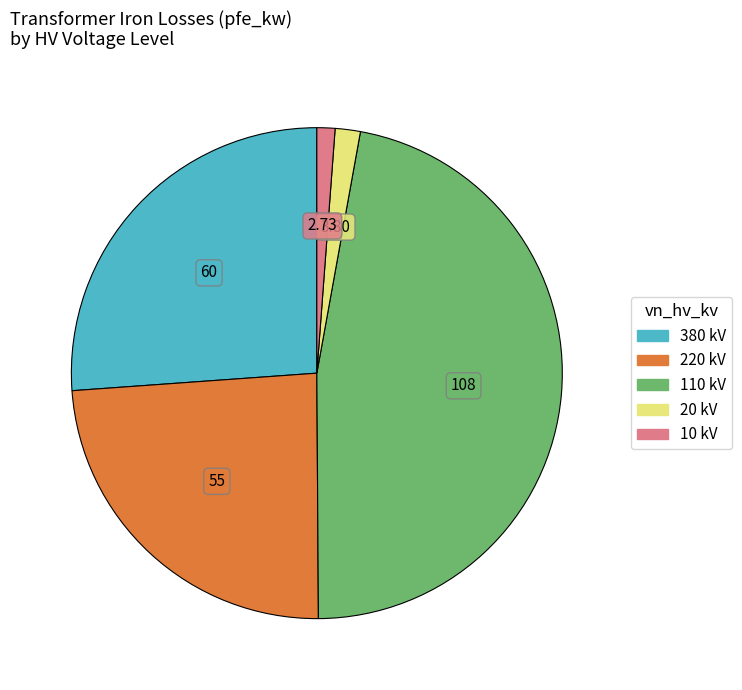

Is there a majority slice in this chart?

No